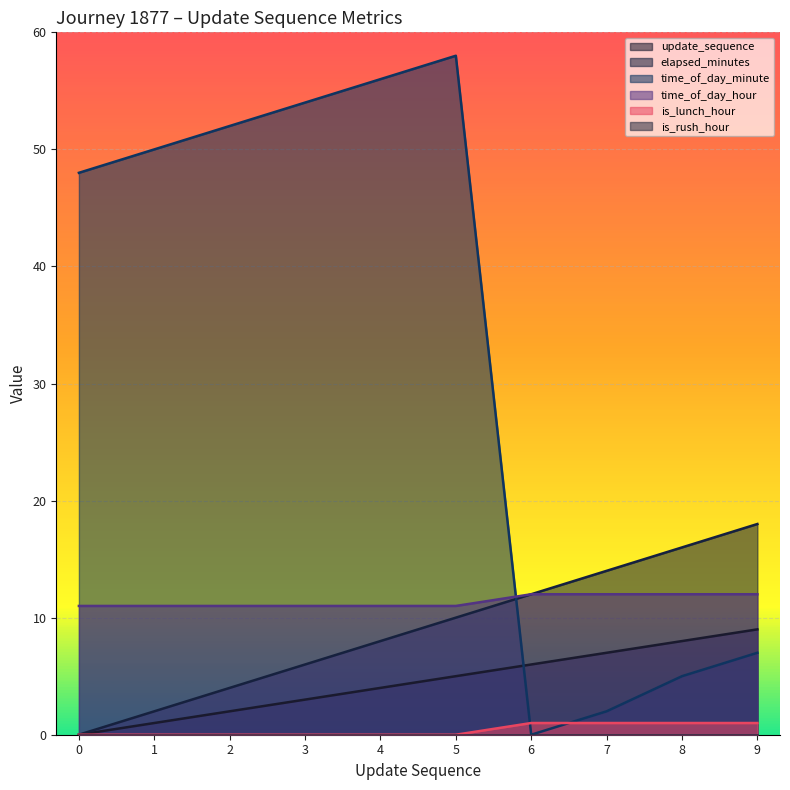

How many categories are shown in the chart?

10